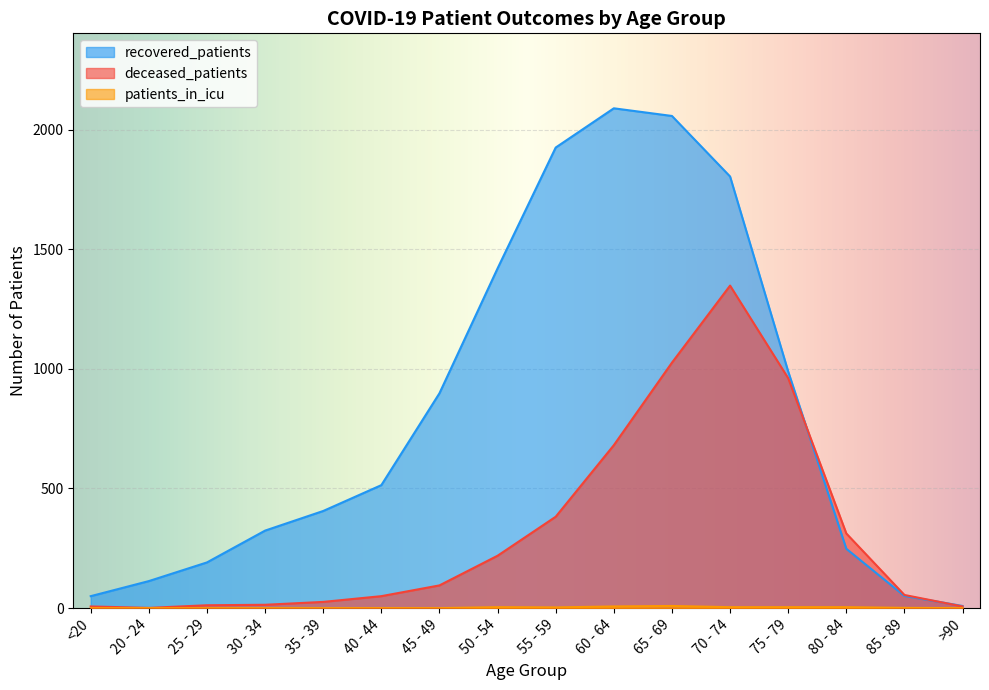

At which label does patients_in_icu first exceed 1?

50 - 54